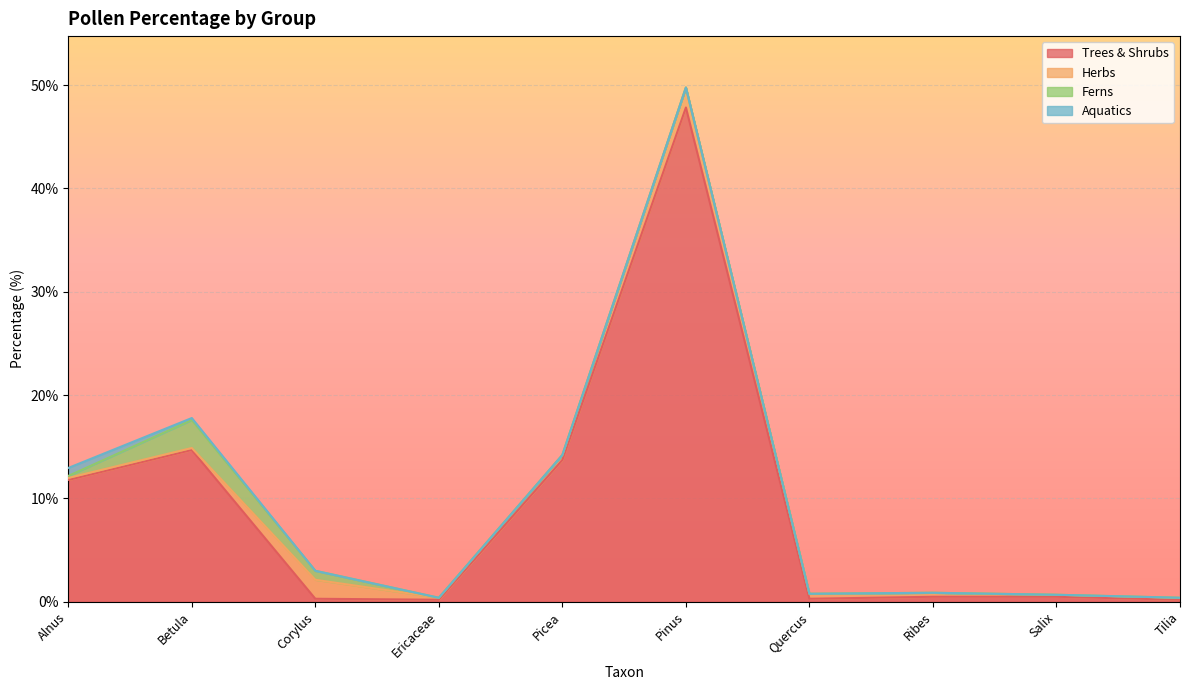

At how many categories does at least one series exceed 25?

1